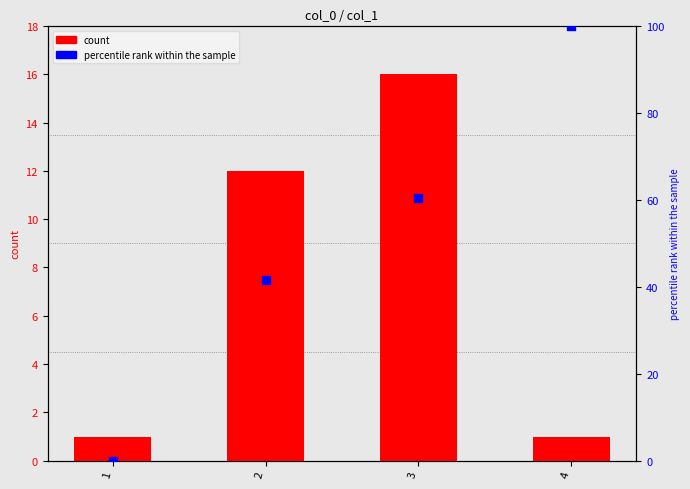

At which category is the sum across all series the highest?

4